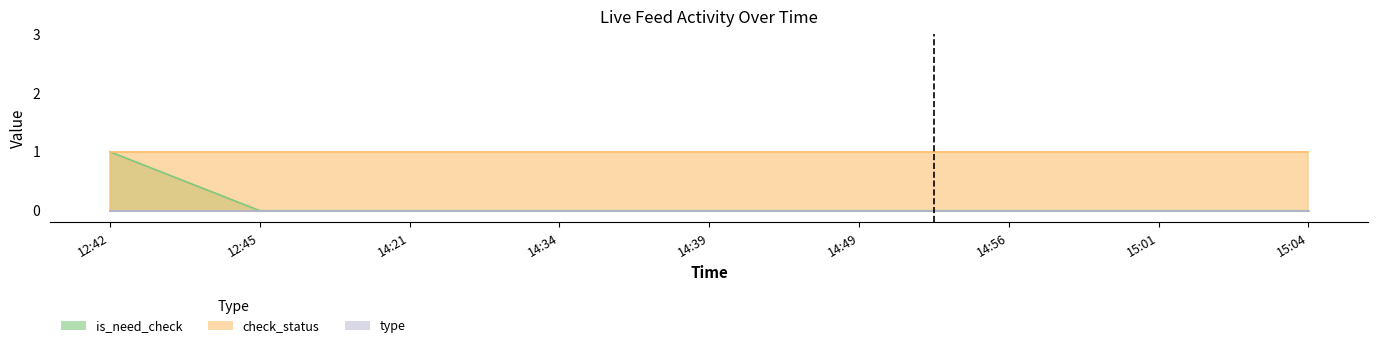

What is the label of the 8th point from the left?

15:01